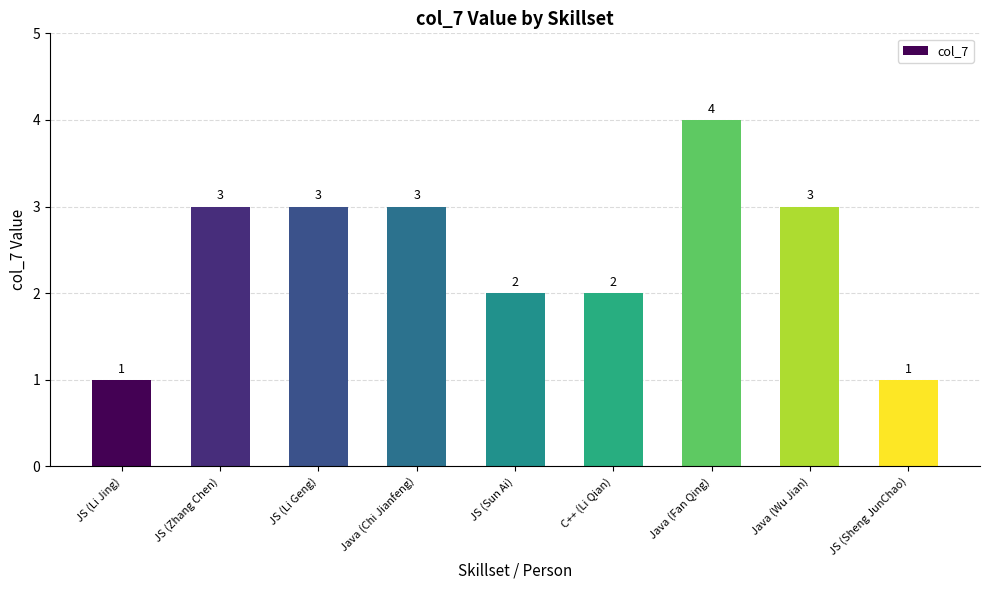

Reading left to right, list all the values displayed in this chart.

JS (Li Jing)=1	JS (Zhang Chen)=3	JS (Li Geng)=3	Java (Chi Jianfeng)=3	JS (Sun Ai)=2	C++ (Li Qian)=2	Java (Fan Qing)=4	Java (Wu Jian)=3	JS (Sheng JunChao)=1